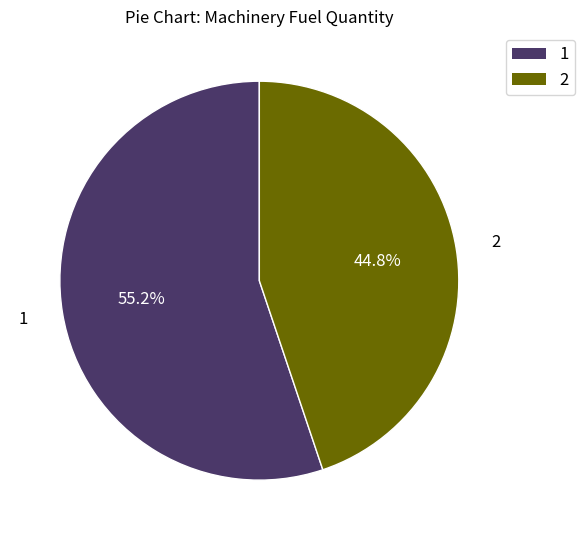

Which slice is the largest?

1